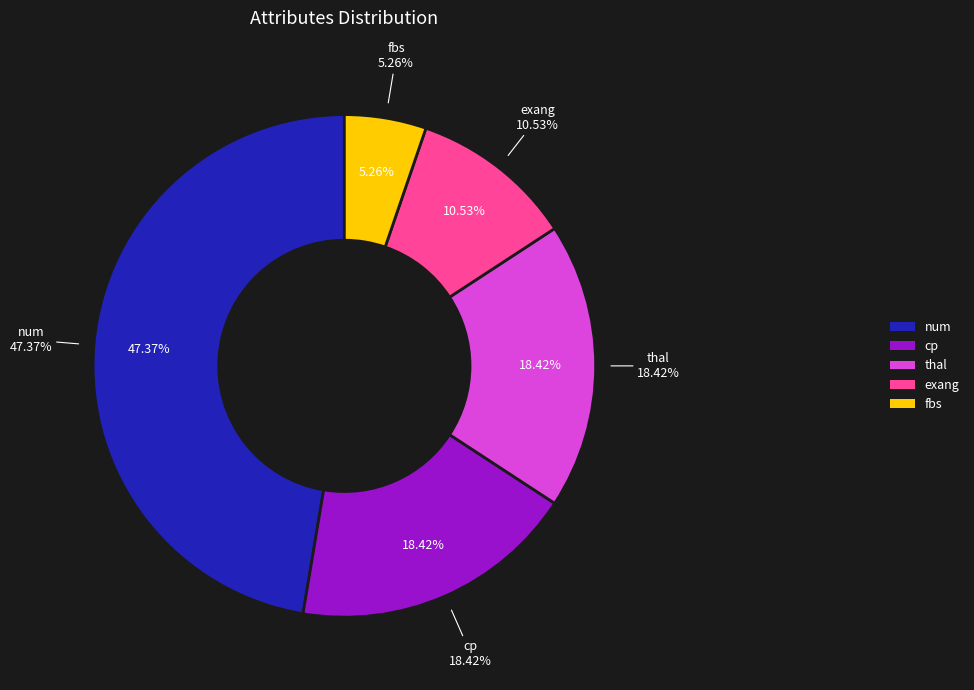

True or false: cp accounts for 18% of the total.

True